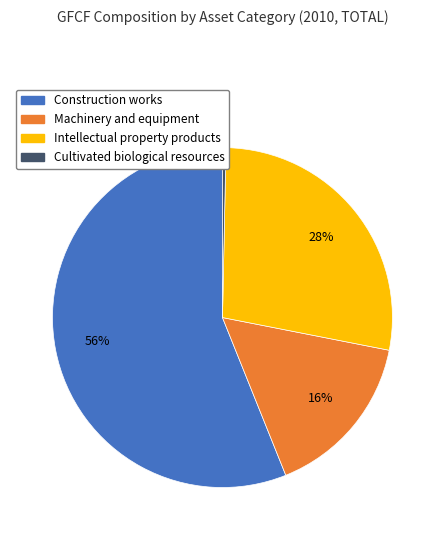

To the nearest percent, what is the combined percentage of Construction works and Machinery and equipment?

72%